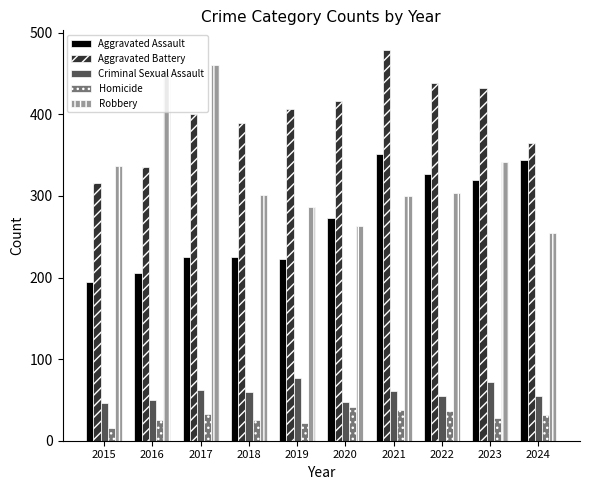

How many groups of bars are there?

10